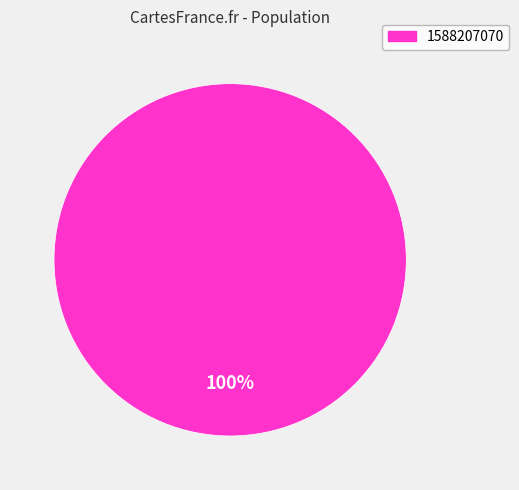

How many slices are in this pie chart?

1